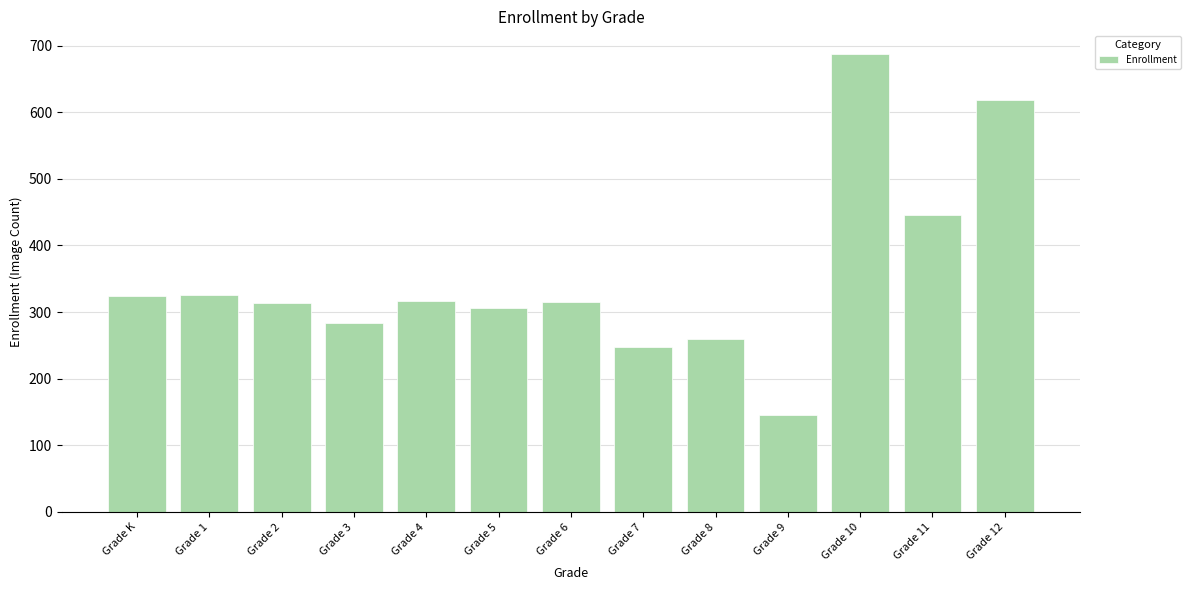

Read the value at Grade 3, to the nearest 100.

300